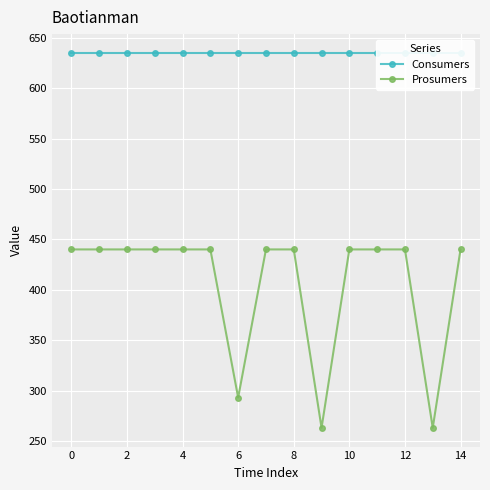

The value of Consumers at 6 is 413. True or false?

False